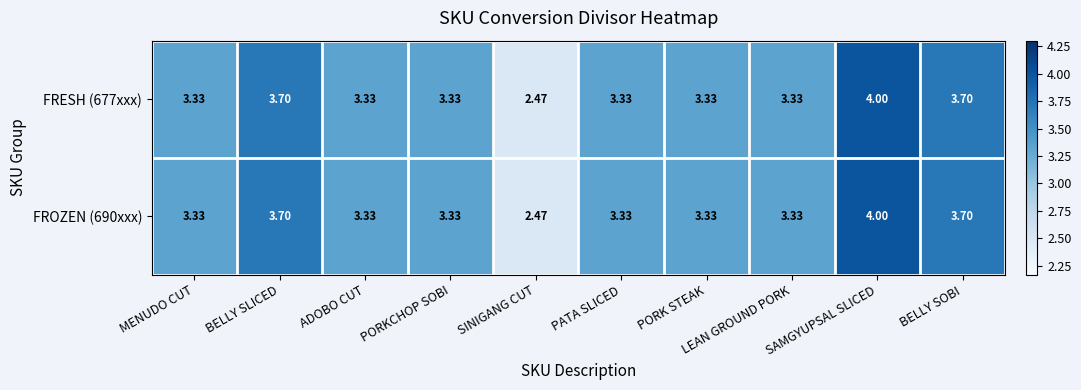

Count the number of data series in this chart.

2